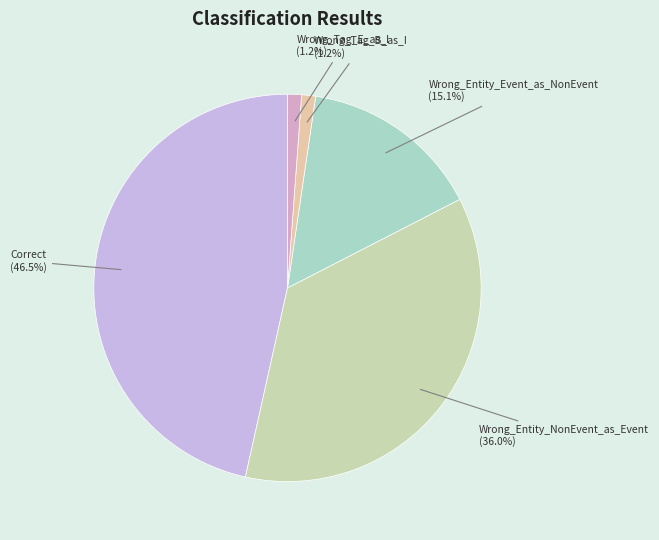

Which slice is the largest?

Correct